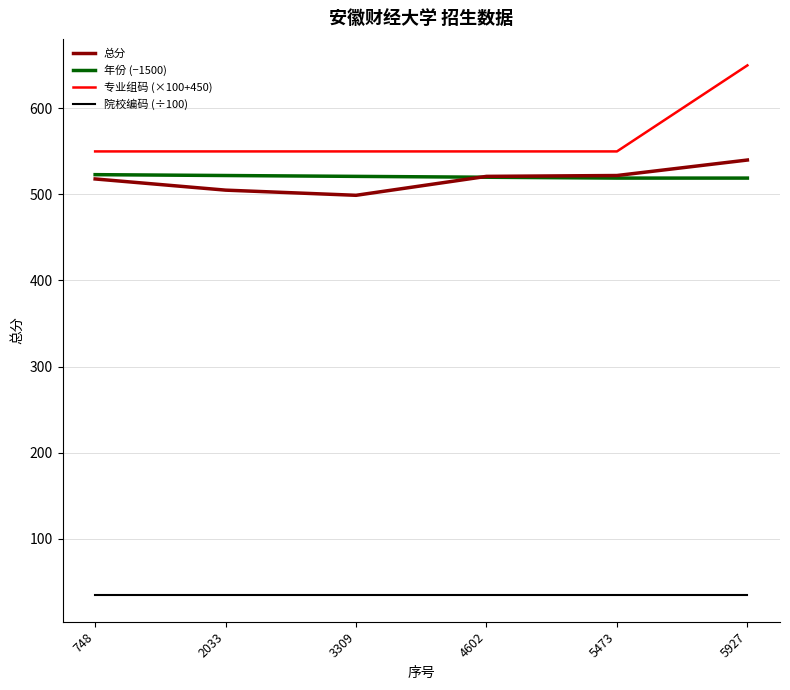

True or false: 年份 (−1500) and 院校编码 (÷100) cross at least once.

False